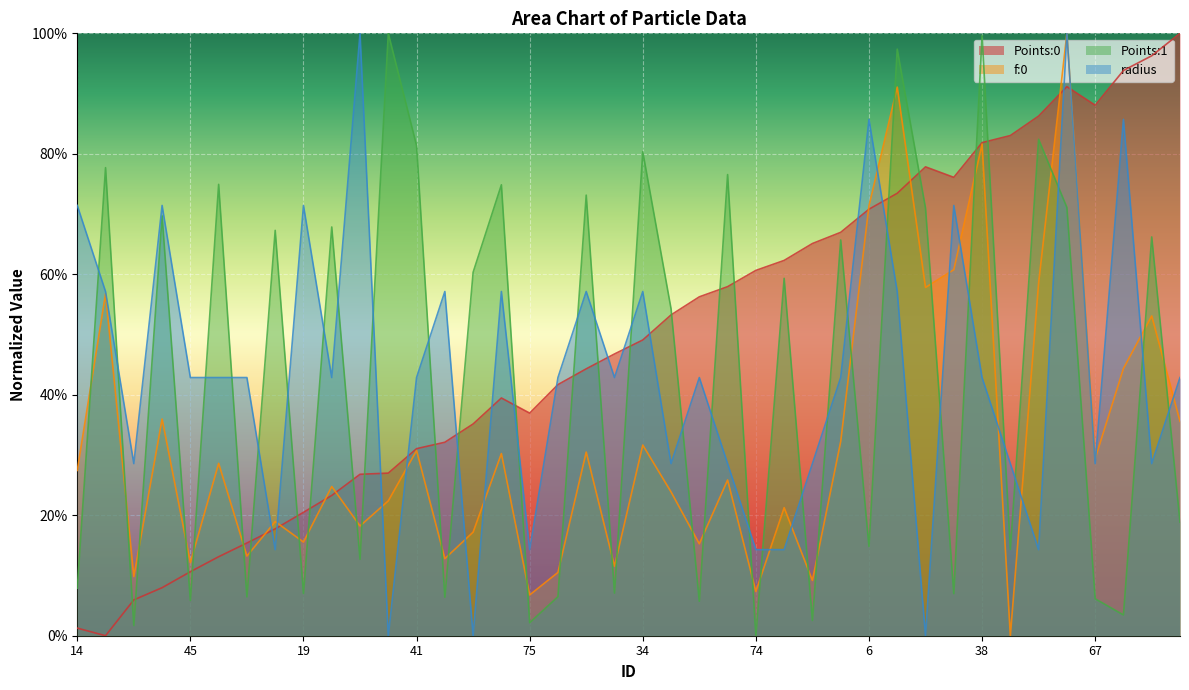

What is the difference between the second highest and second lowest values in the radius series?

1.0